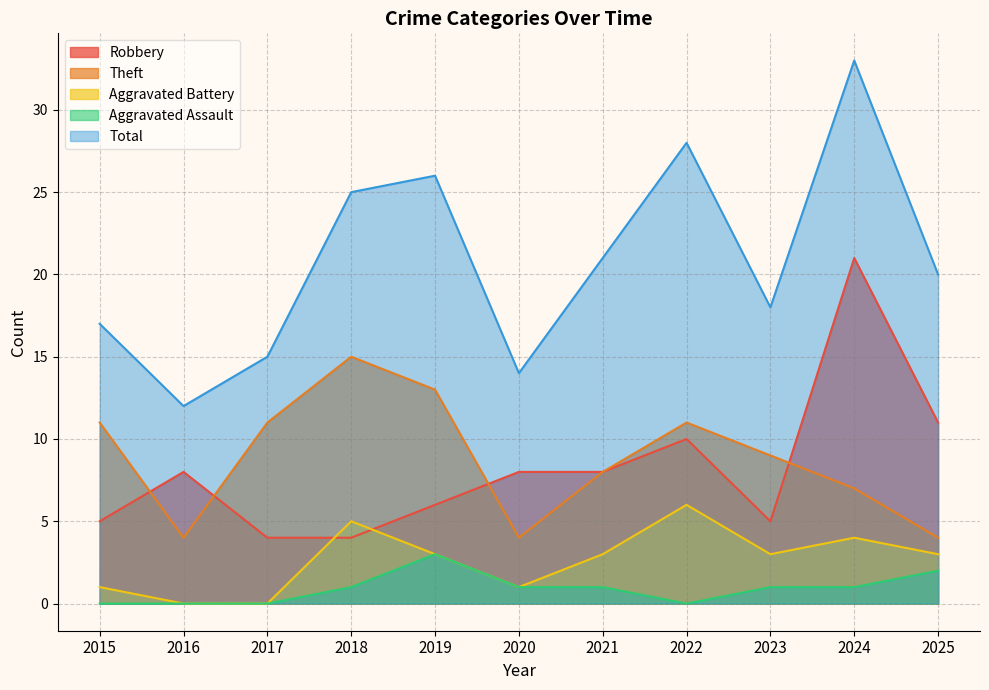

At how many categories does at least one series exceed 14?

9